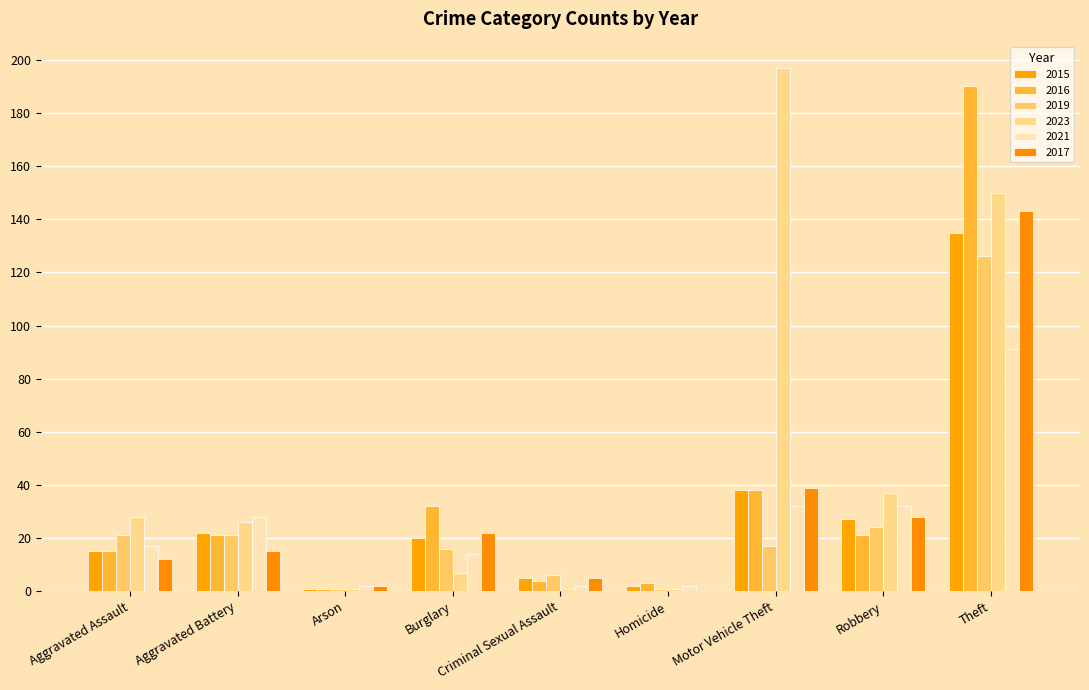

How many data points does each series have?

9